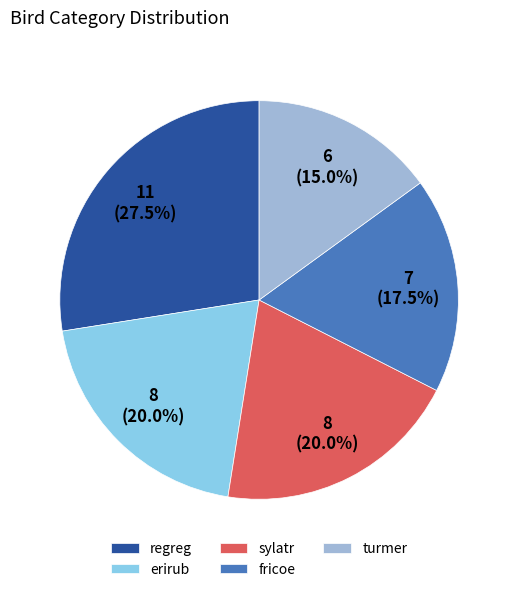

What is the total percentage of fricoe and turmer?

32.5%